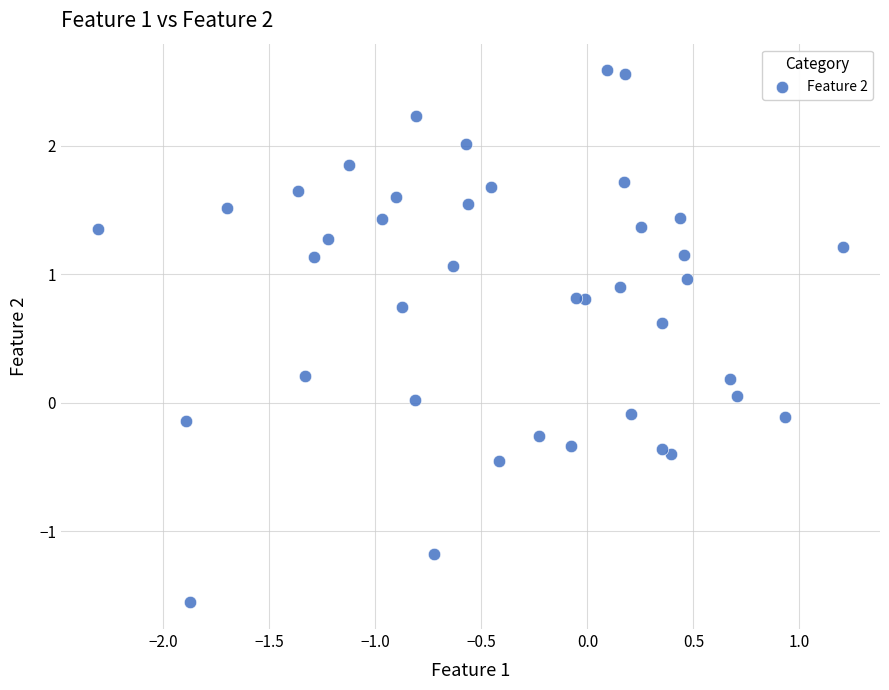

What is the range of X values (max minus min)?

3.5